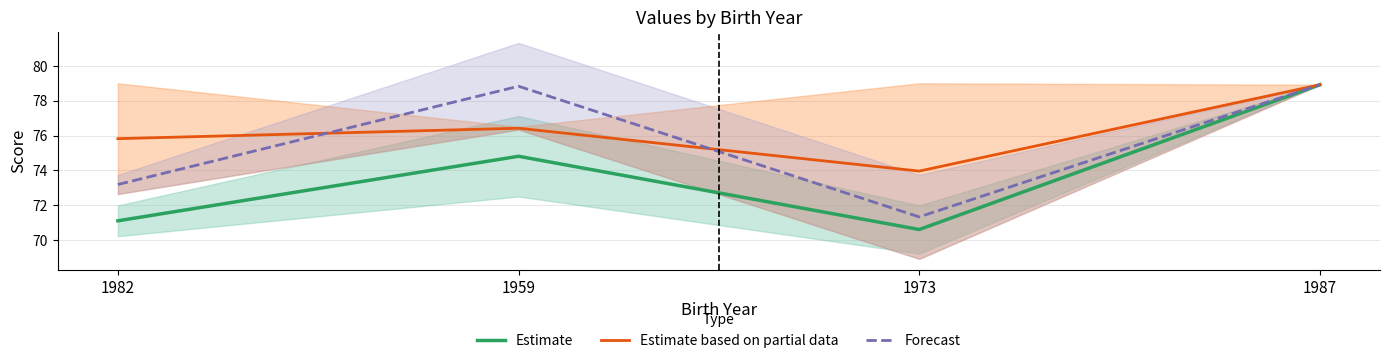

How many lines are shown in the chart?

3